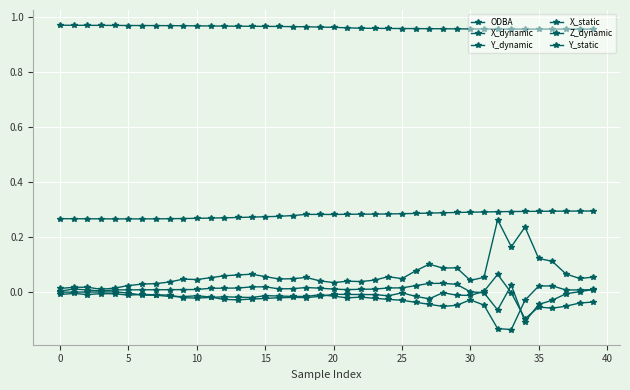

At which category is the sum across all series the highest?

32